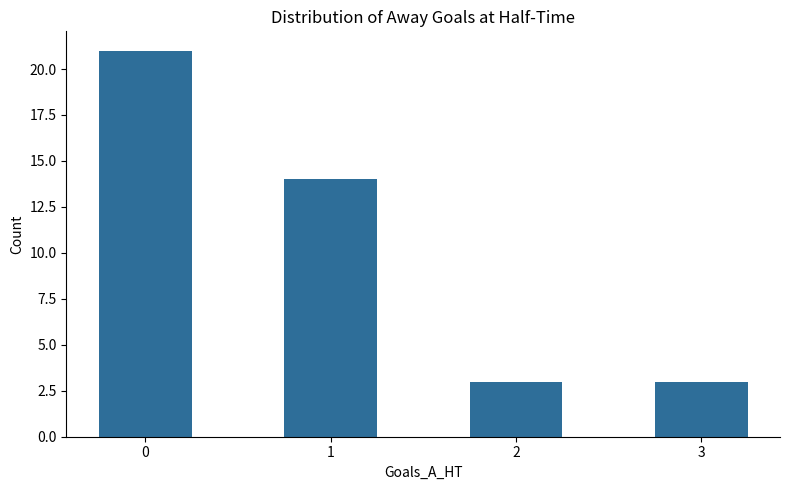

What is the sum of the values at 1 and 0?

35